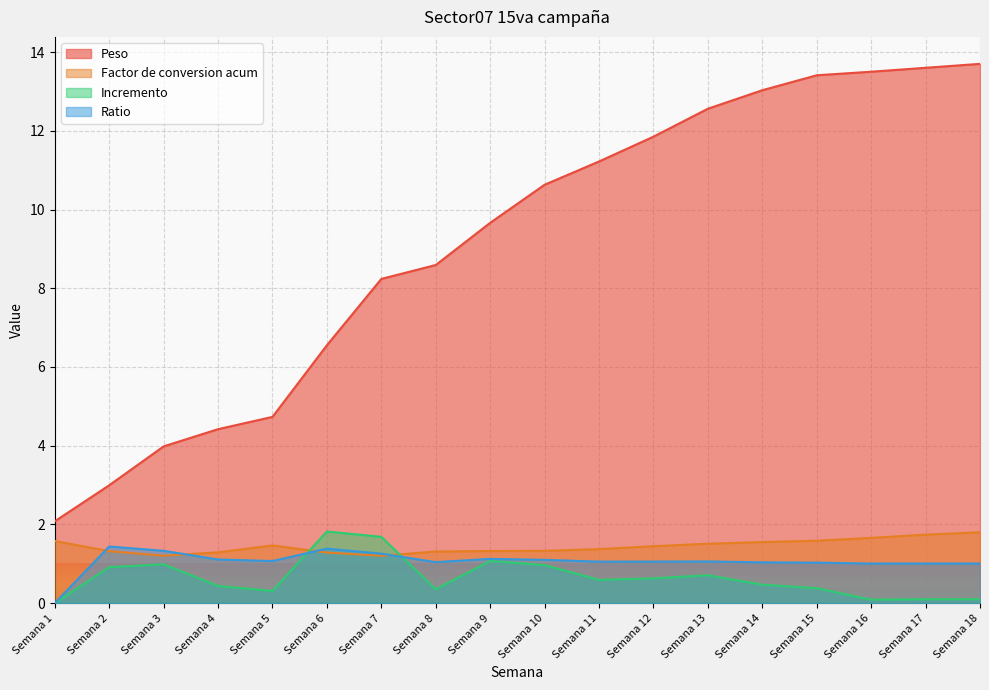

What is the value of the Peso point at the 15th from the left?

13.4